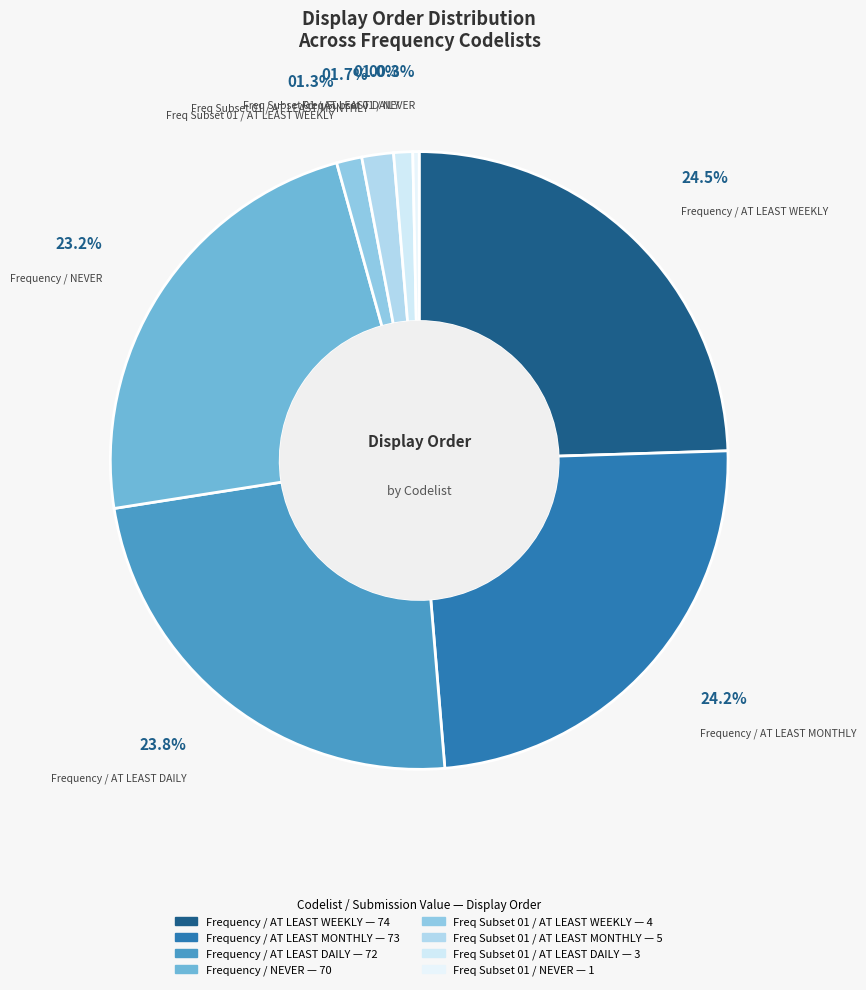

How many slices are in this pie chart?

8